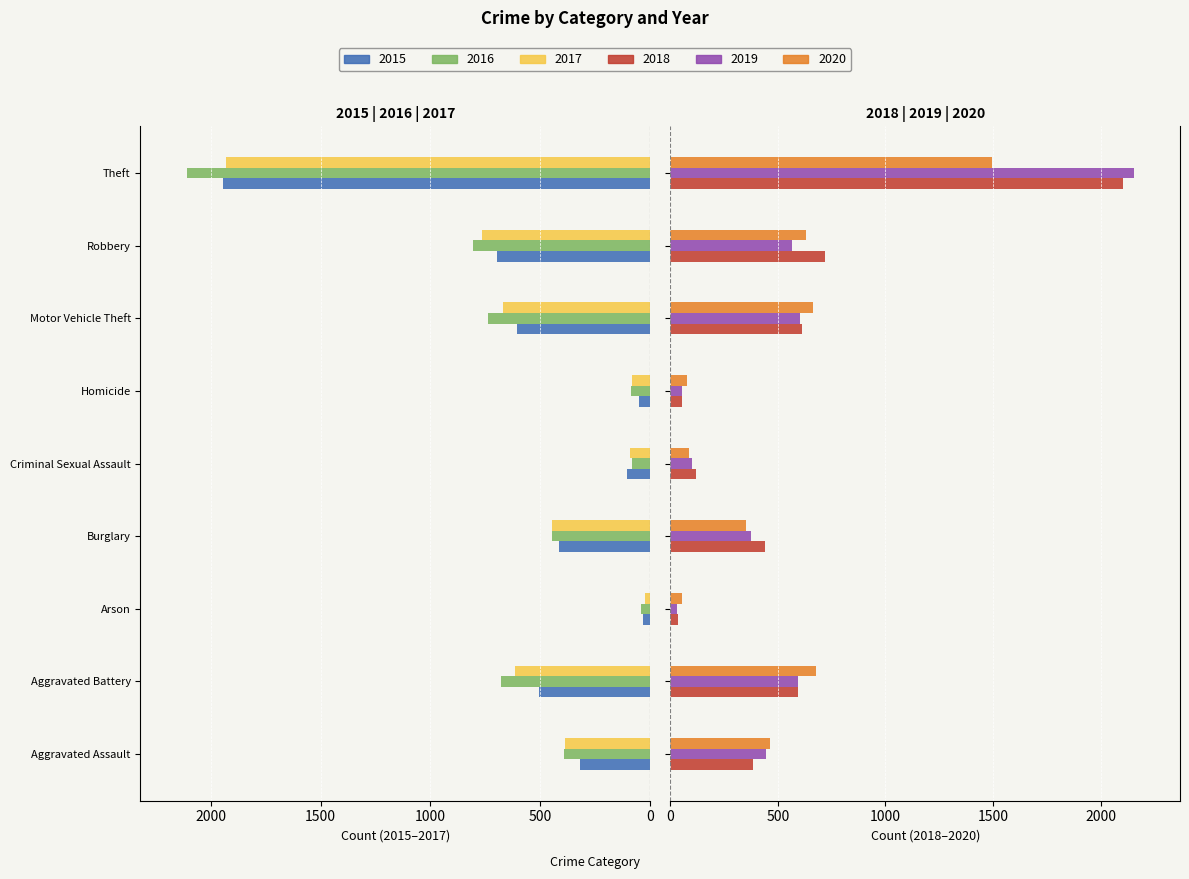

What is the total value across all series at Homicide?

-29